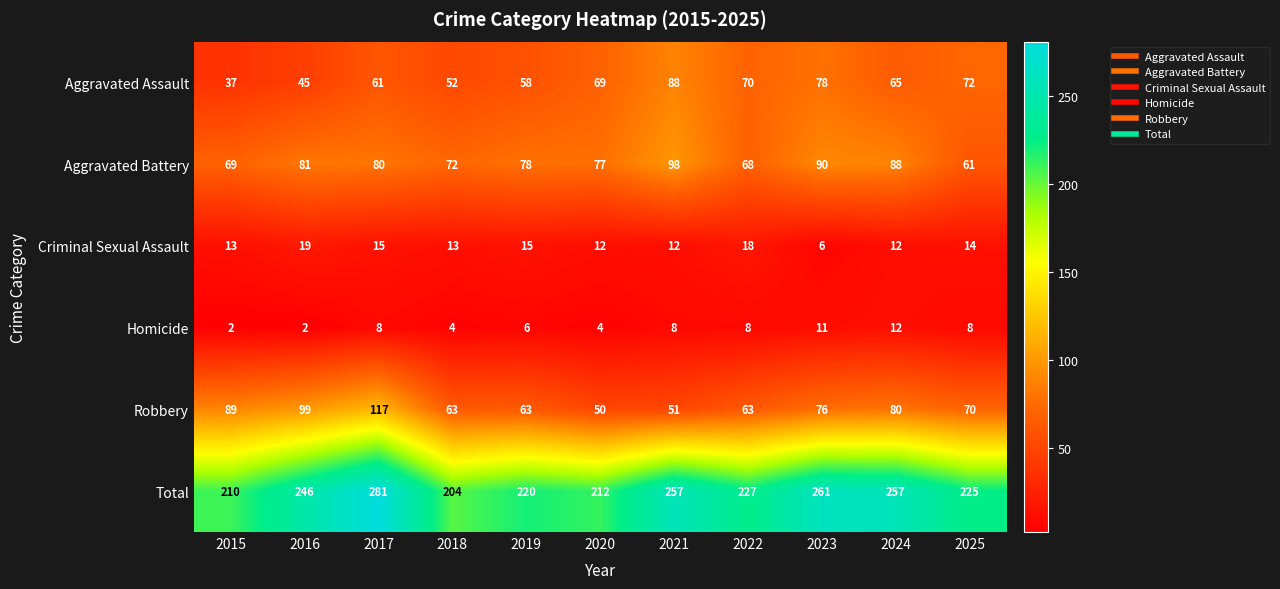

How many data points in Total are less than 227?

5